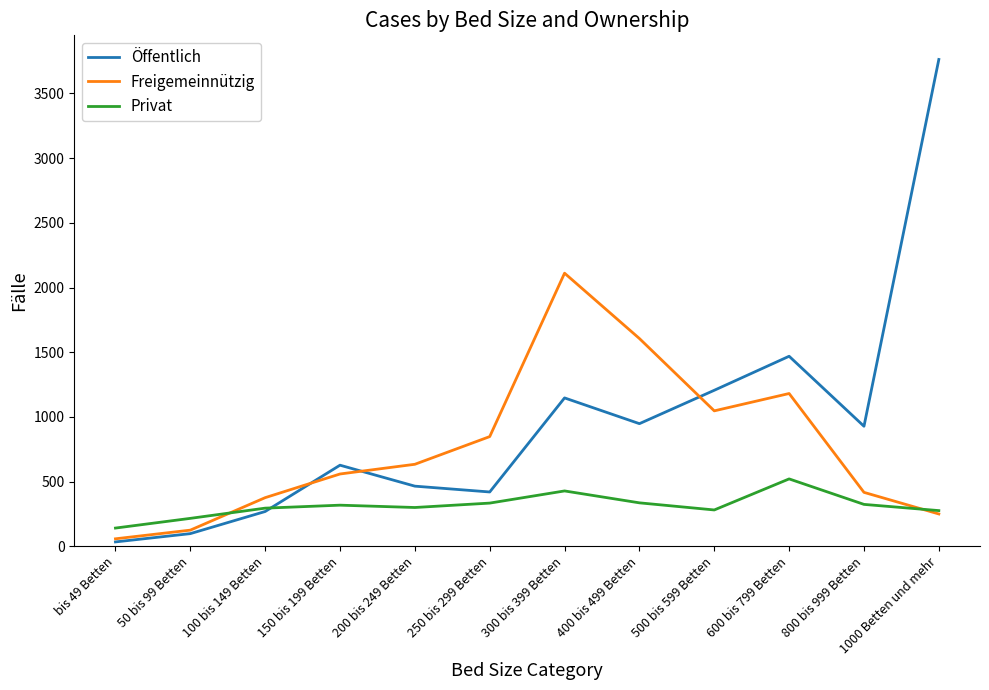

At which category does Freigemeinnützig reach its first local peak?

300 bis 399 Betten